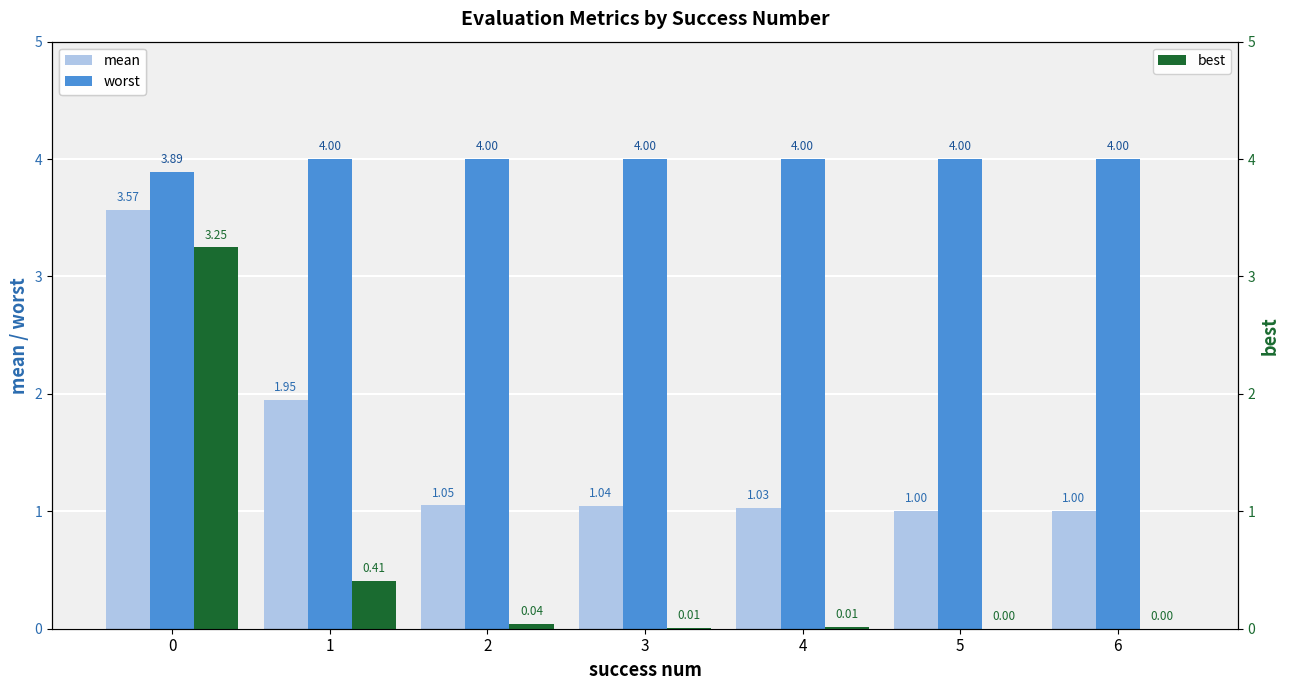

True or false: worst has a value of 2.2 at 4.

False